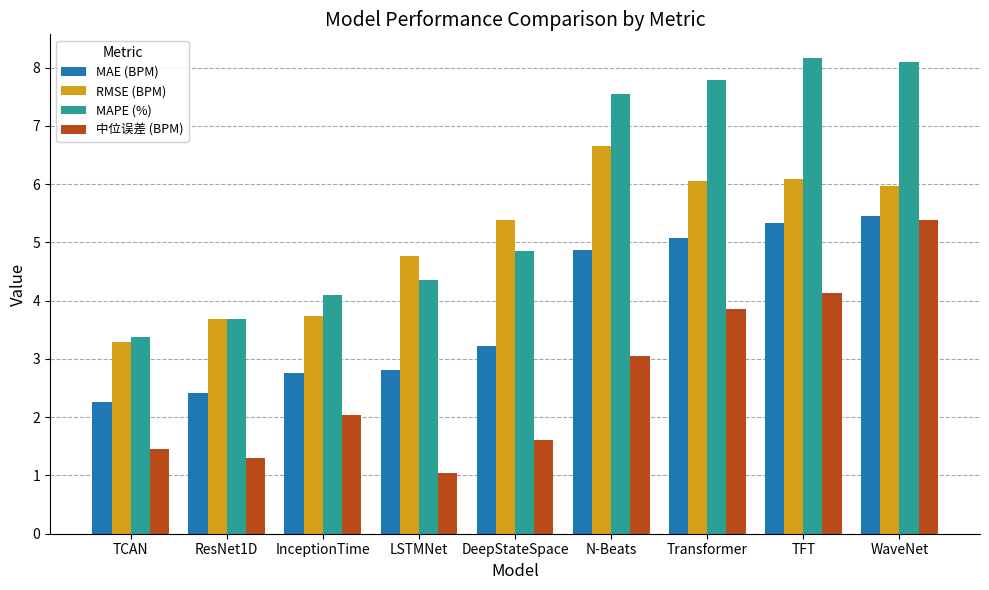

What is the average value of the MAE (BPM) series?

3.8